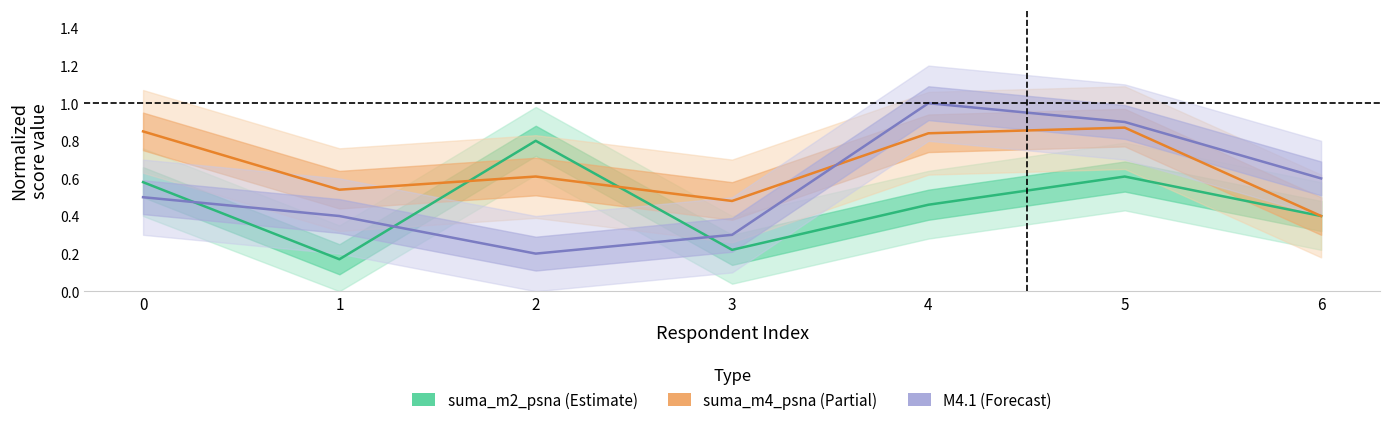

What is the highest value of the suma_m2_psna series?

0.8